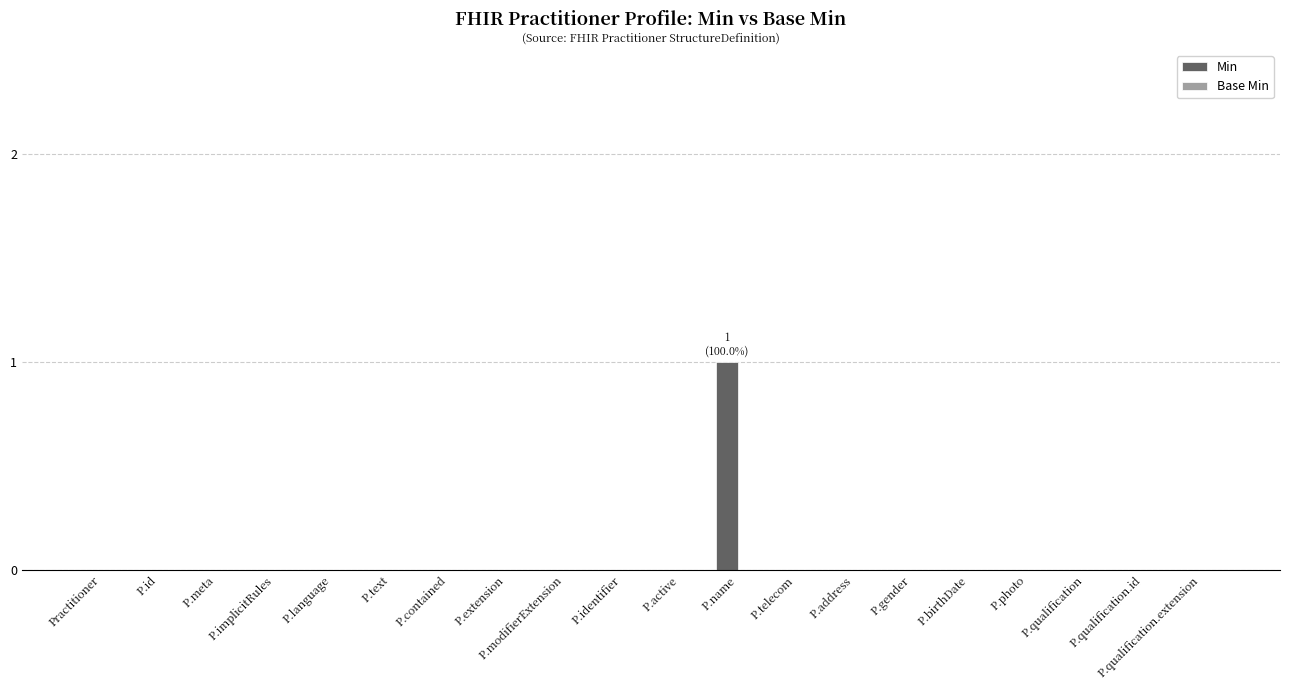

The chart shows a value of 0 at P.identifier. True or false?

True